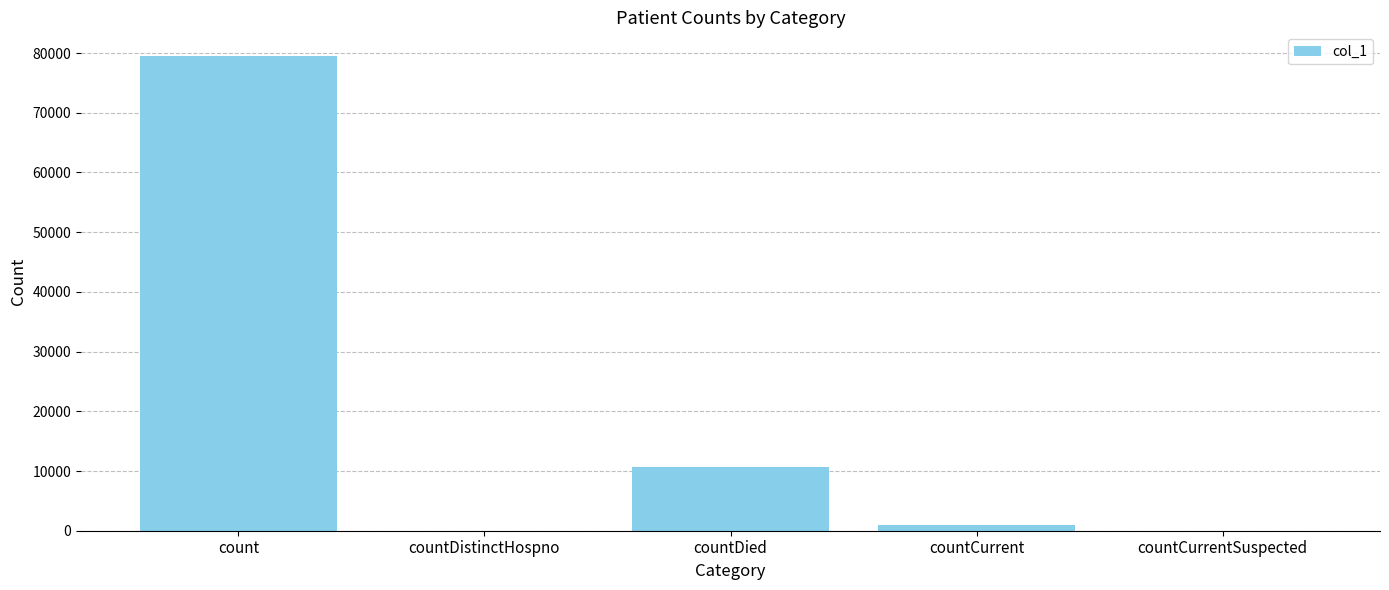

True or false: the data shows 0 at countCurrentSuspected.

True